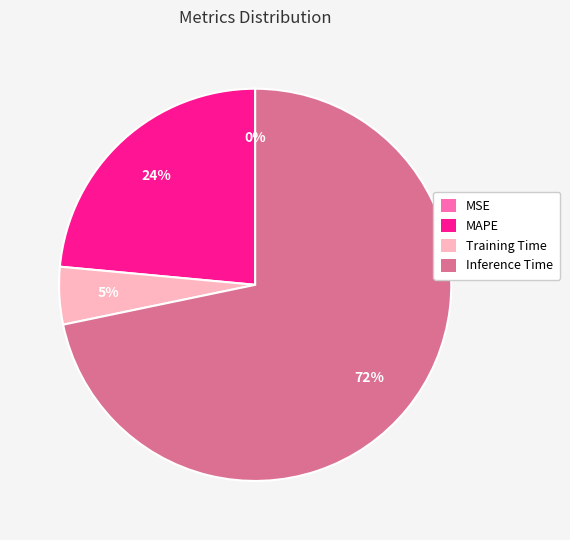

Is there any slice that represents more than half of the pie?

Yes